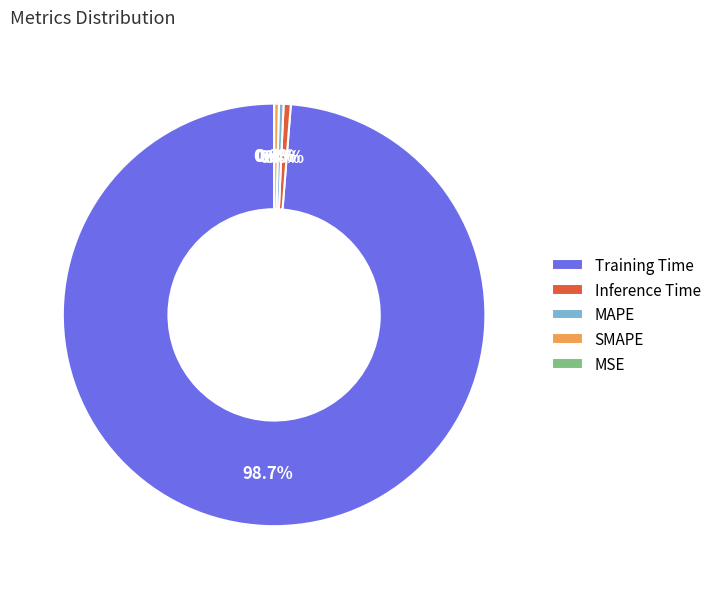

The SMAPE slice represents 6% of the pie. True or false?

False